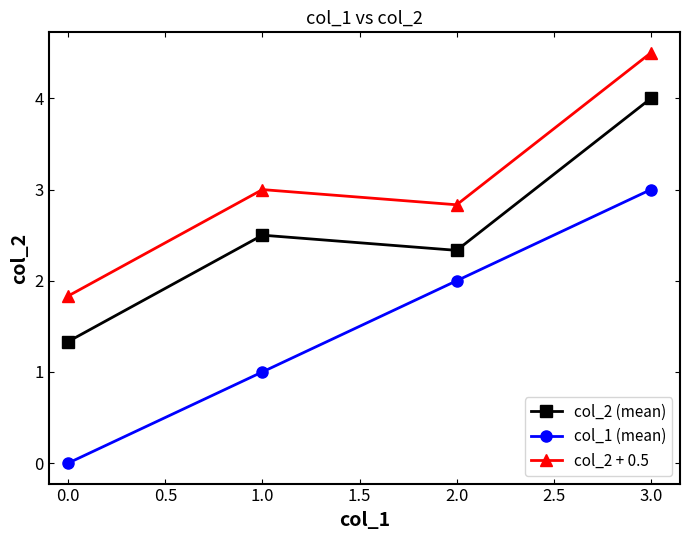

Does the chart have visible grid lines?

No